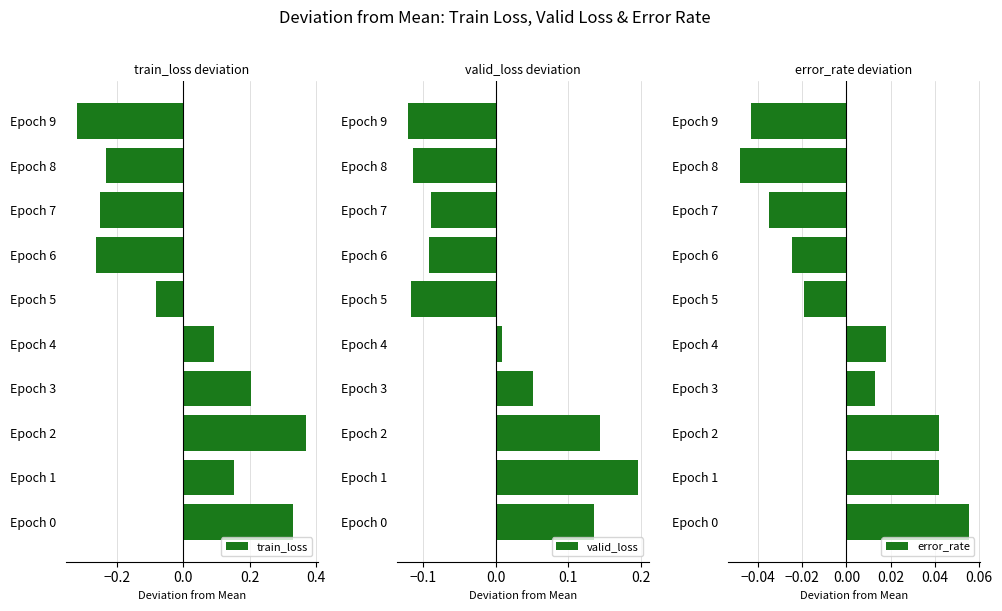

Rank the series by their maximum value, from lowest to highest.

error_rate, valid_loss, train_loss